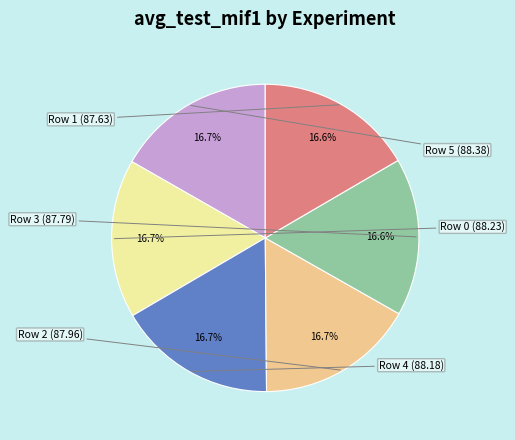

Does any single category account for the majority?

No